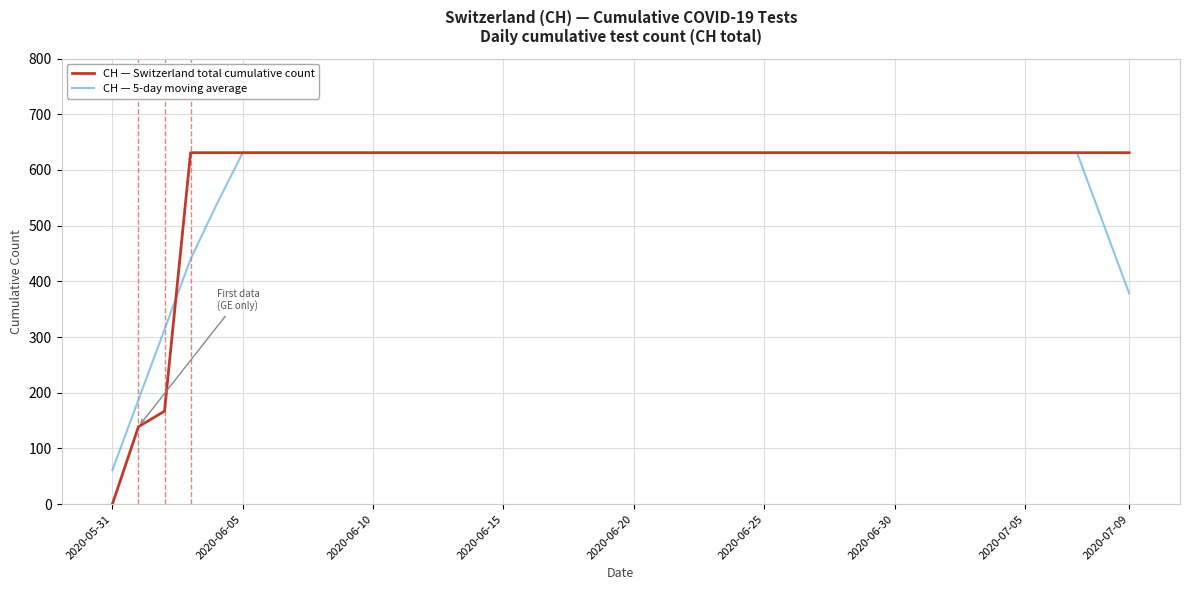

Which series has the widest spread of values?

CH — Switzerland total cumulative count